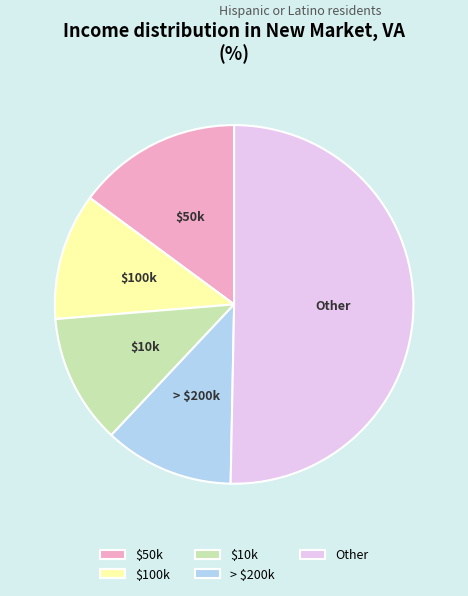

The Other slice represents 50% of the pie. True or false?

True